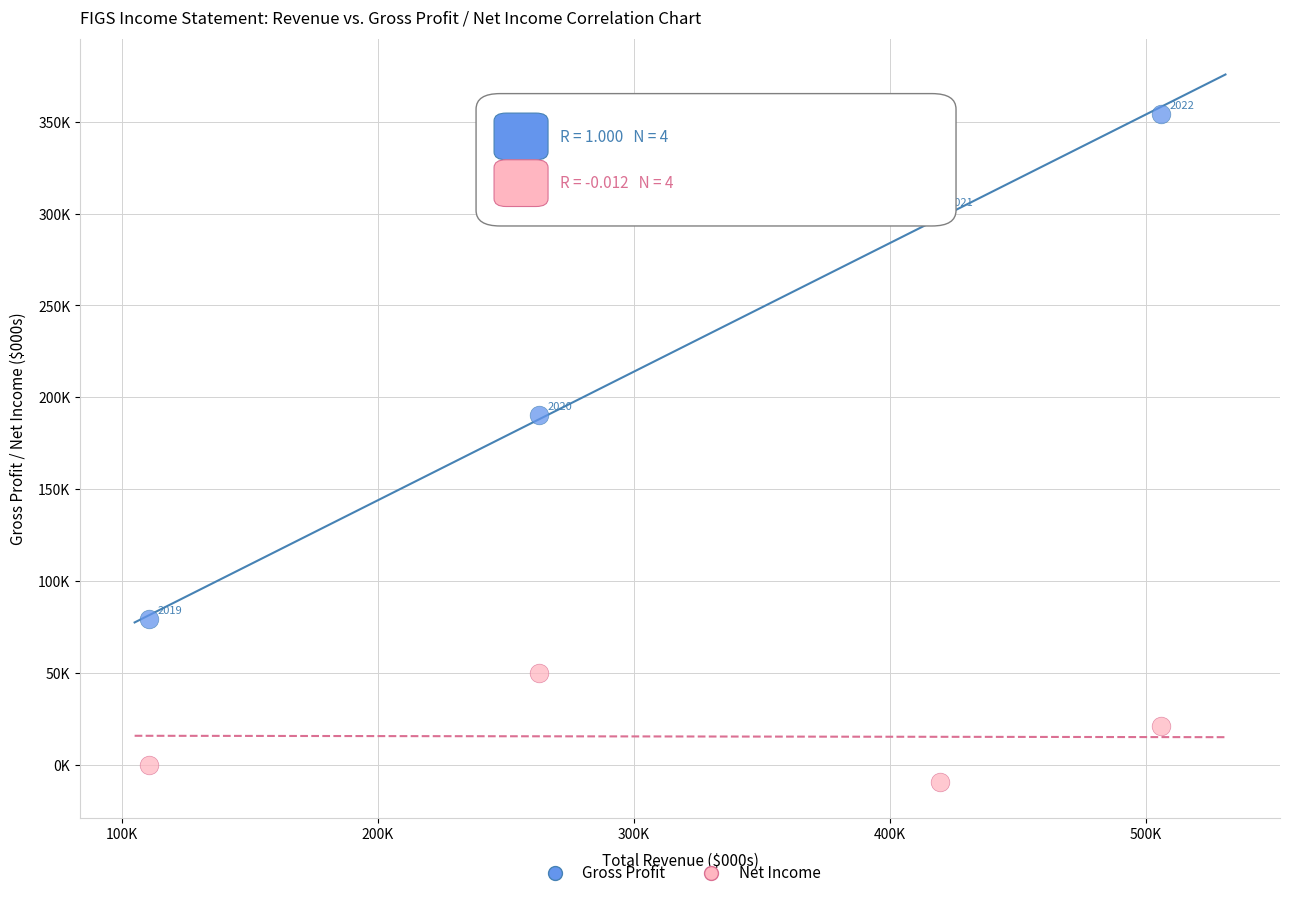

What are all the series names shown in the legend?

Gross Profit, Net Income